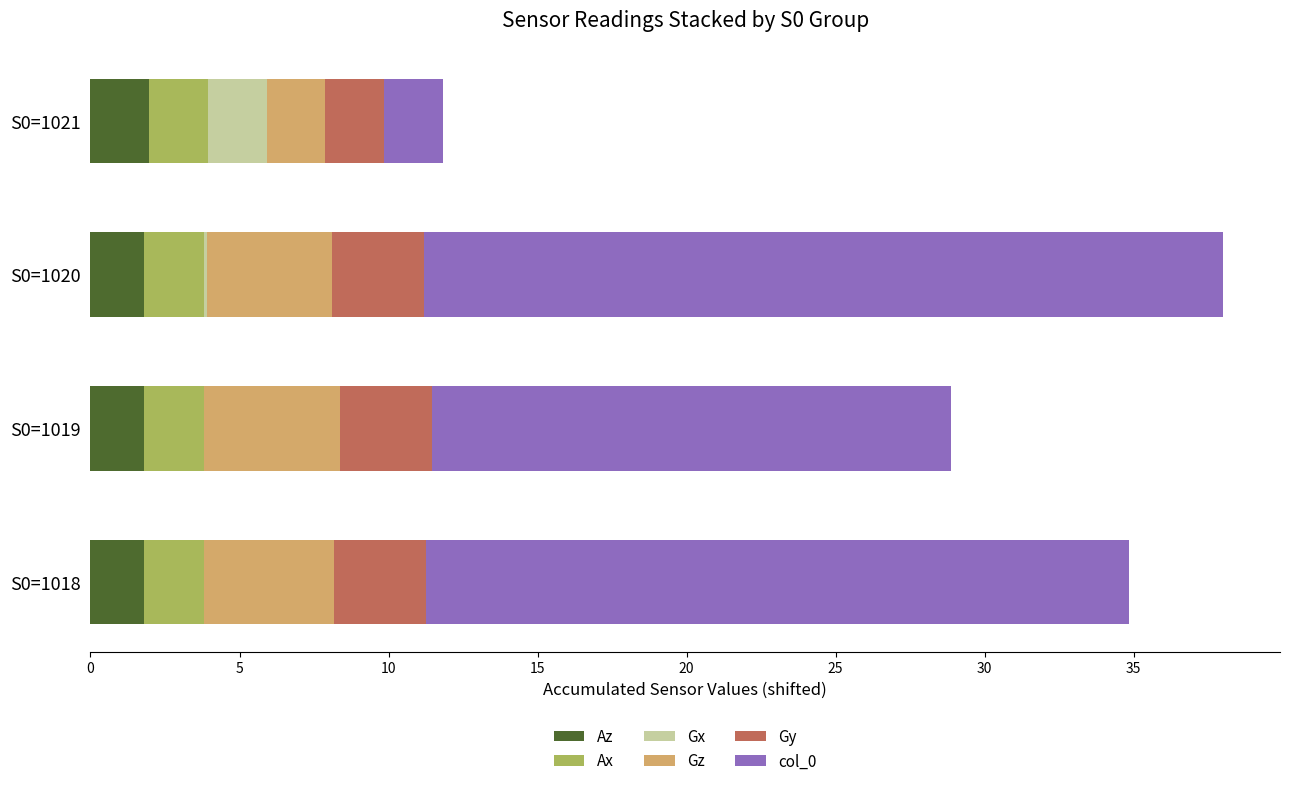

What is the maximum value for Az?

2.0